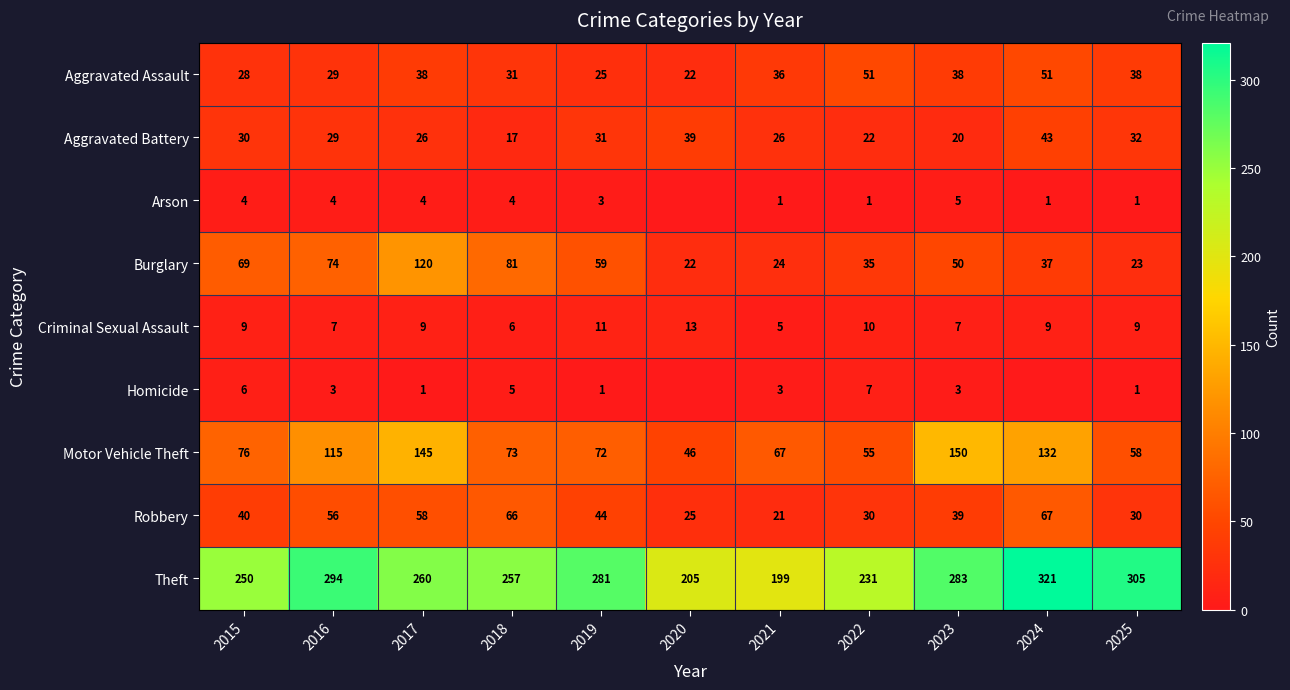

What is the spread (max minus min) of values at 2024?

321